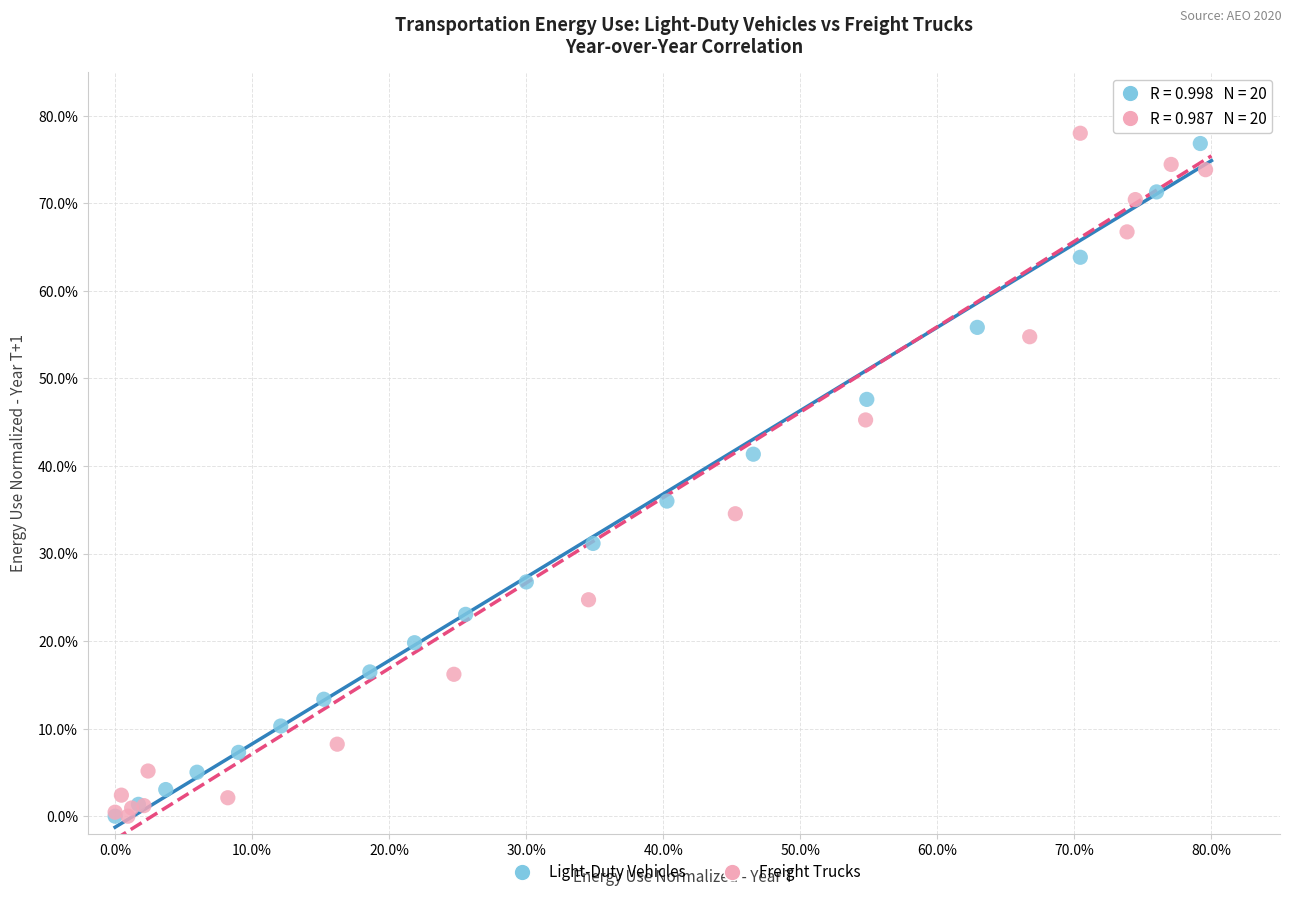

What are all the series names shown in the legend?

Light-Duty Vehicles, Freight Trucks